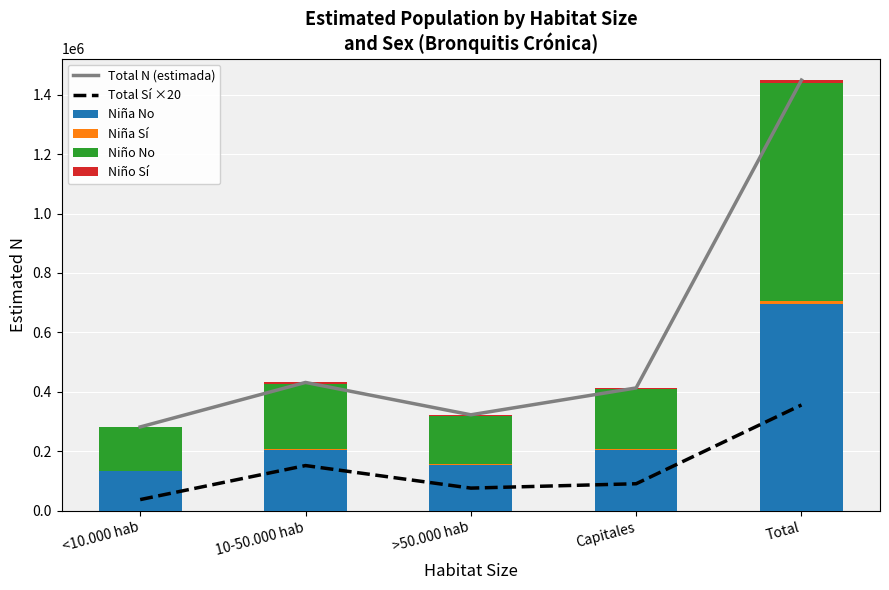

Between 10-50.000 hab and Capitales, which is larger?

10-50.000 hab